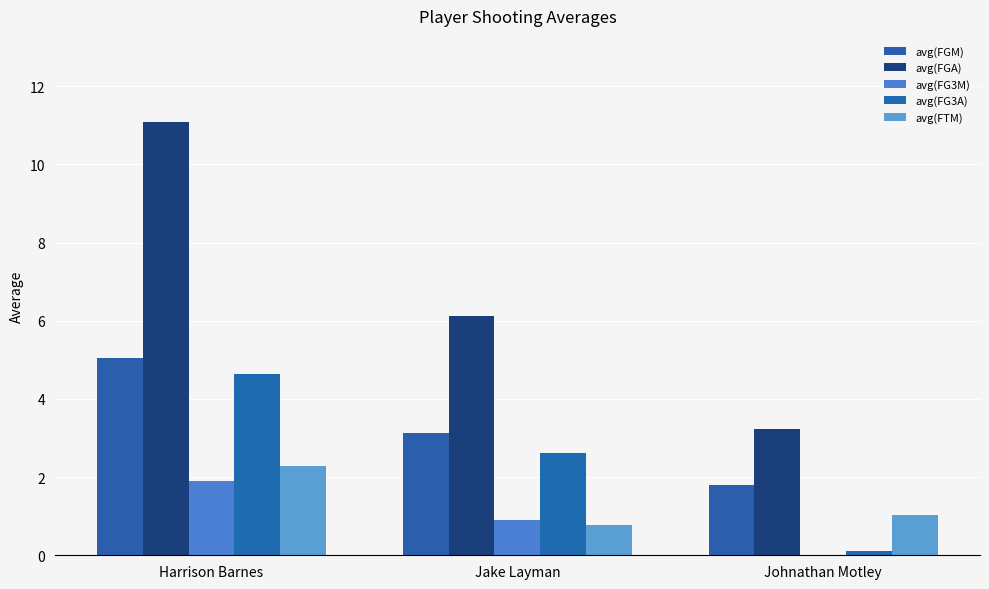

Which category has the lowest value across all series?

Johnathan Motley